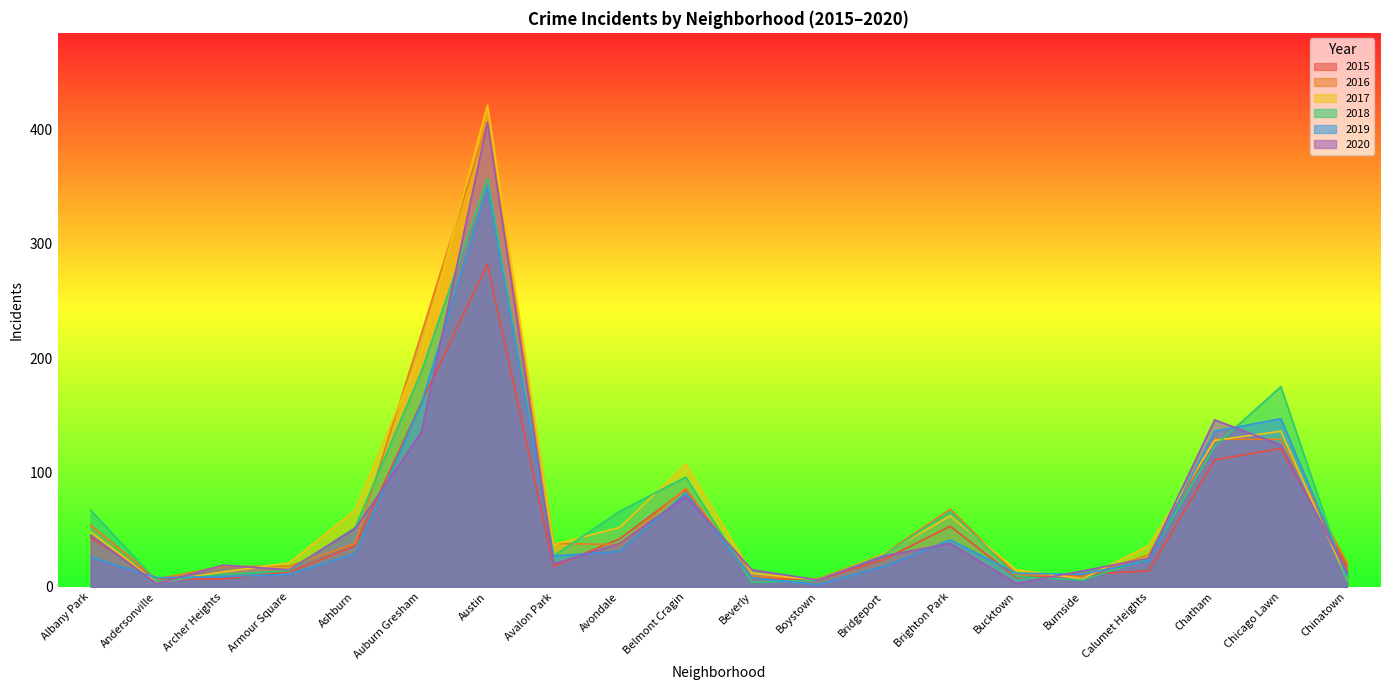

Count the number of data series in this chart.

6